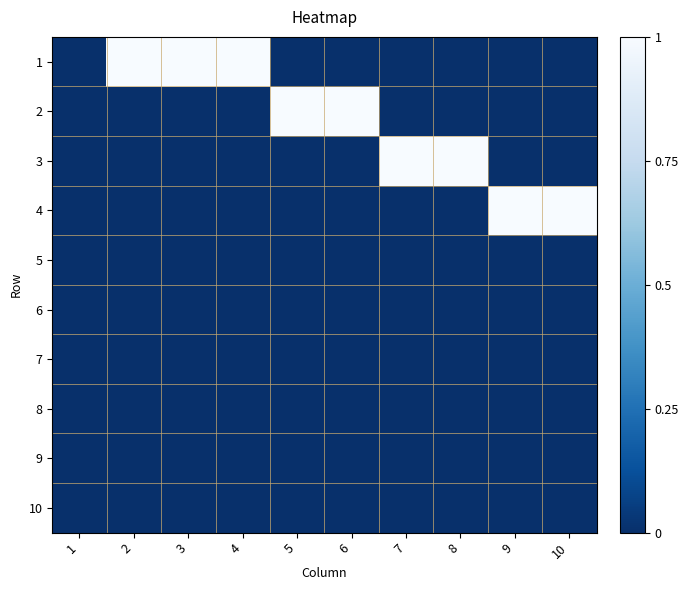

Reading left to right, list all the values displayed in this chart.

1: 1=0	2=1	3=1	4=1	5=0	6=0	7=0	8=0	9=0	10=0
2: 1=0	2=0	3=0	4=0	5=1	6=1	7=0	8=0	9=0	10=0
3: 1=0	2=0	3=0	4=0	5=0	6=0	7=1	8=1	9=0	10=0
4: 1=0	2=0	3=0	4=0	5=0	6=0	7=0	8=0	9=1	10=1
5: 1=0	2=0	3=0	4=0	5=0	6=0	7=0	8=0	9=0	10=0
6: 1=0	2=0	3=0	4=0	5=0	6=0	7=0	8=0	9=0	10=0
7: 1=0	2=0	3=0	4=0	5=0	6=0	7=0	8=0	9=0	10=0
8: 1=0	2=0	3=0	4=0	5=0	6=0	7=0	8=0	9=0	10=0
9: 1=0	2=0	3=0	4=0	5=0	6=0	7=0	8=0	9=0	10=0
10: 1=0	2=0	3=0	4=0	5=0	6=0	7=0	8=0	9=0	10=0